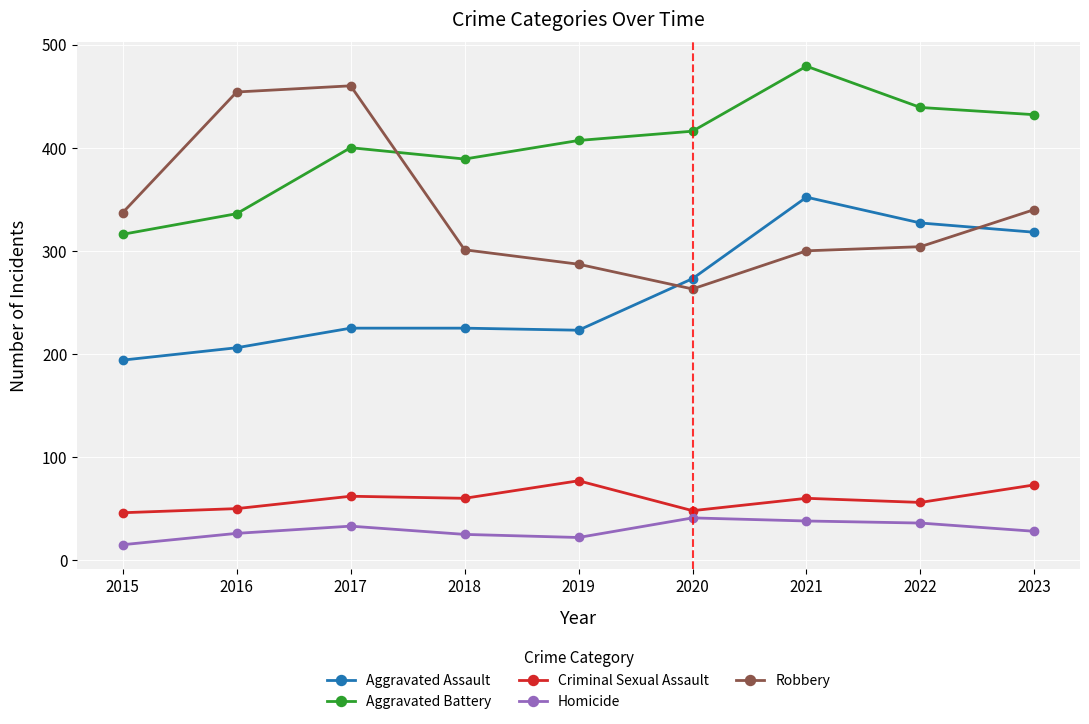

Which label corresponds to the smallest value in the chart?

2015